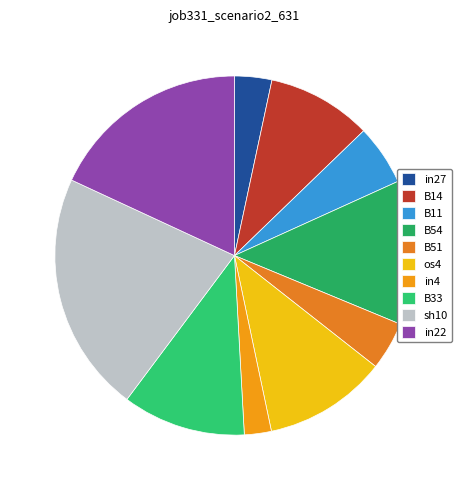

How many segments does this pie chart have?

10